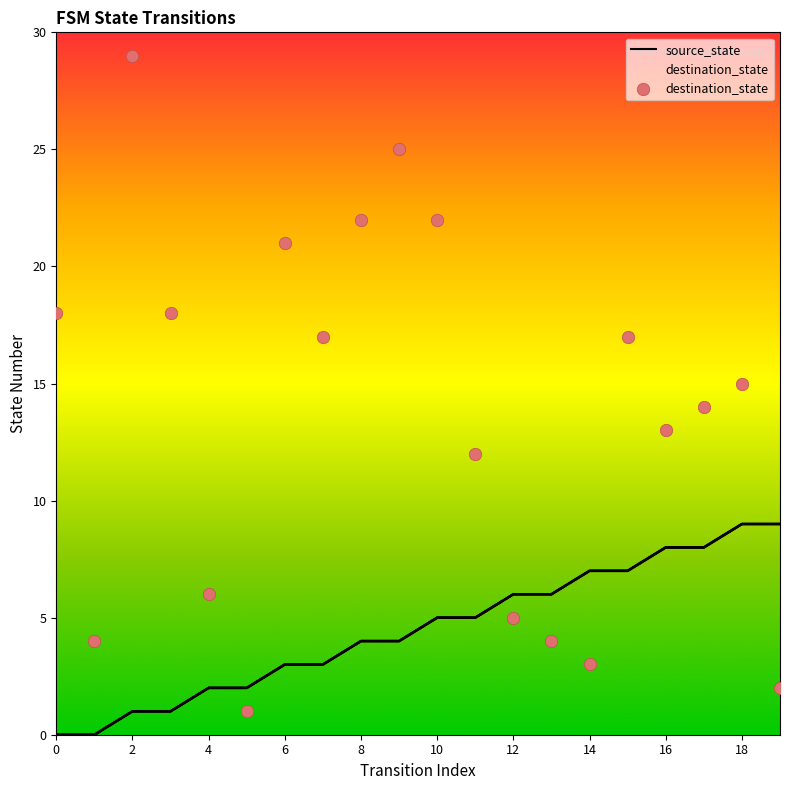

What is the maximum value shown in the chart?

29